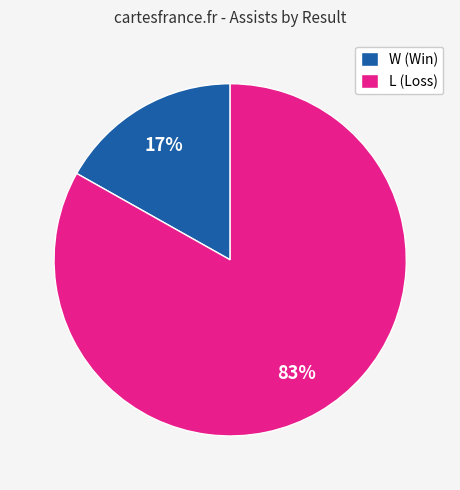

To the nearest percent, what is the difference between the largest and smallest slice percentages?

66%